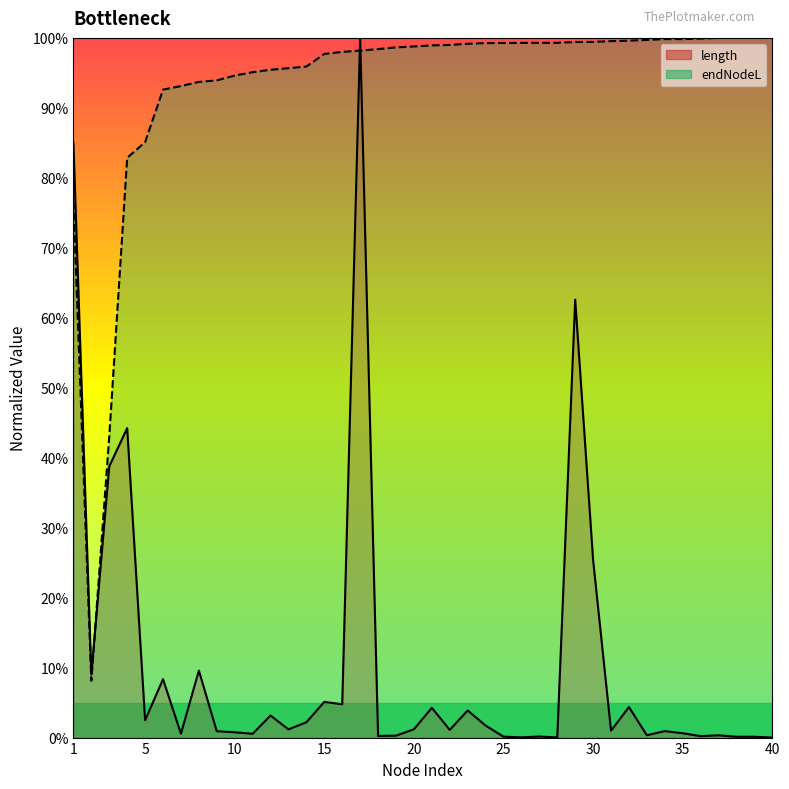

Reading left to right, what are all the values shown in this chart?

length: 0.9	0.1	0.4	0.4	0.0	0.1	0.0	0.1	0.0	0.0	0.0	0.0	0.0	0.0	0.1	0.0	1.0	0.0	0.0	0.0	0.0	0.0	0.0	0.0	0.0	0.0	0.0	0.0	0.6	0.3	0.0	0.0	0.0	0.0	0.0	0.0	0.0	0.0	0.0	0.0
endNodeL: 0.8	0.1	0.4	0.8	0.9	0.9	0.9	0.9	0.9	0.9	1.0	1.0	1.0	1.0	1.0	1.0	1.0	1.0	1.0	1.0	1.0	1.0	1.0	1.0	1.0	1.0	1.0	1.0	1.0	1.0	1.0	1.0	1.0	1.0	1.0	1.0	1.0	1.0	1.0	1.0